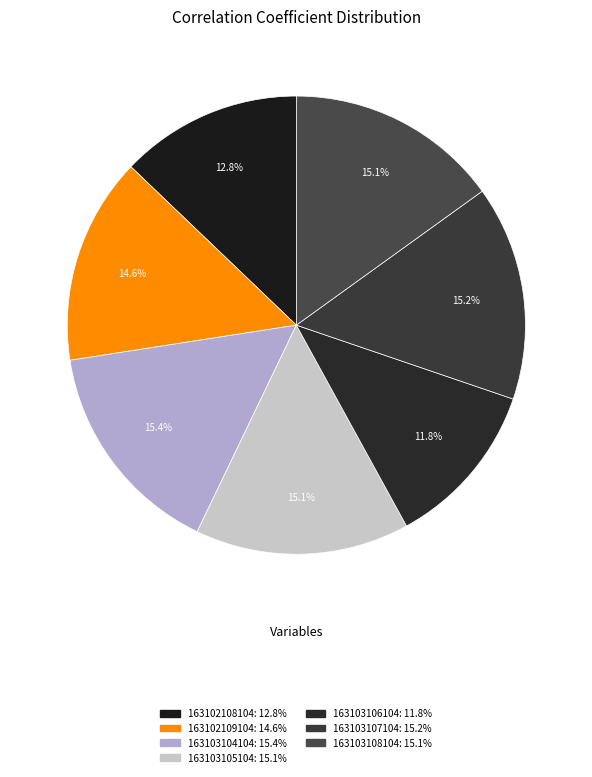

What percentage is NOT represented by 163103104104?

84.6%